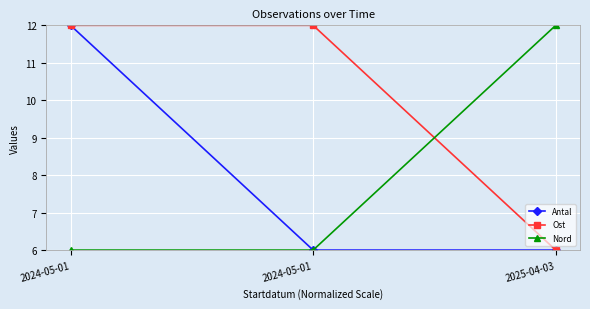

Reading left to right, list all the values displayed in this chart.

Antal: 12	6	6
Ost: 12	12	6
Nord: 6	6	12